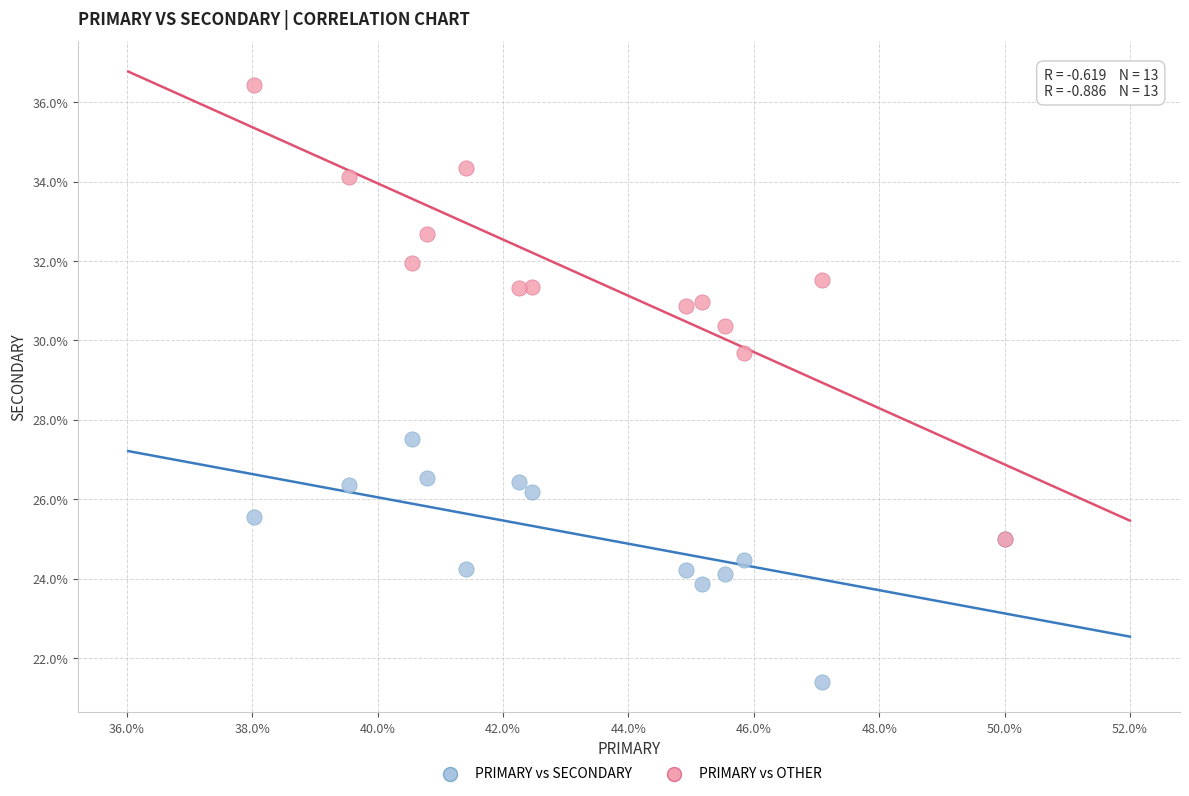

Which series contains the highest Y value?

PRIMARY vs OTHER